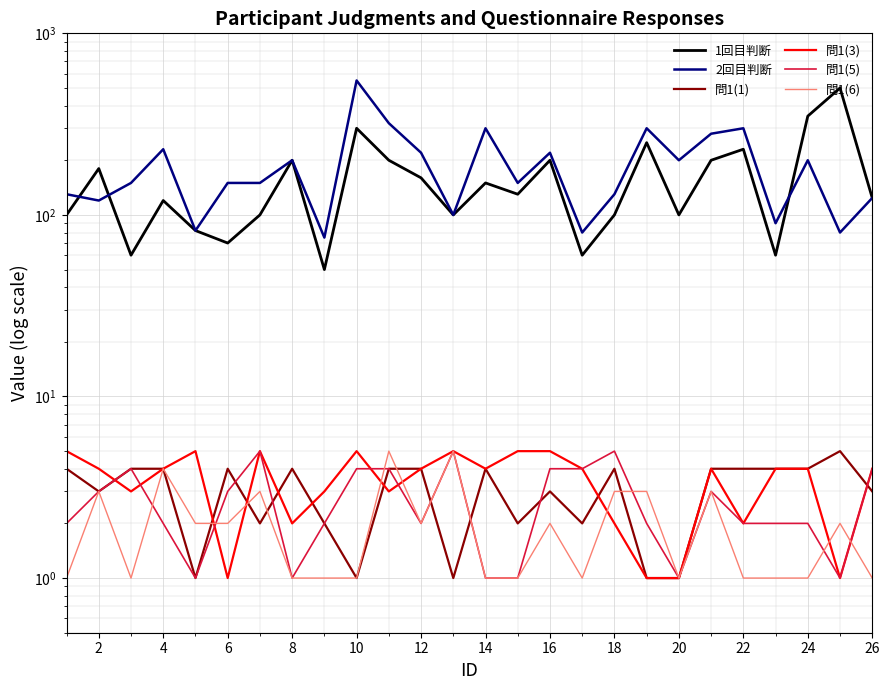

True or false: 問1(5) and 2回目判断 cross at least once.

False